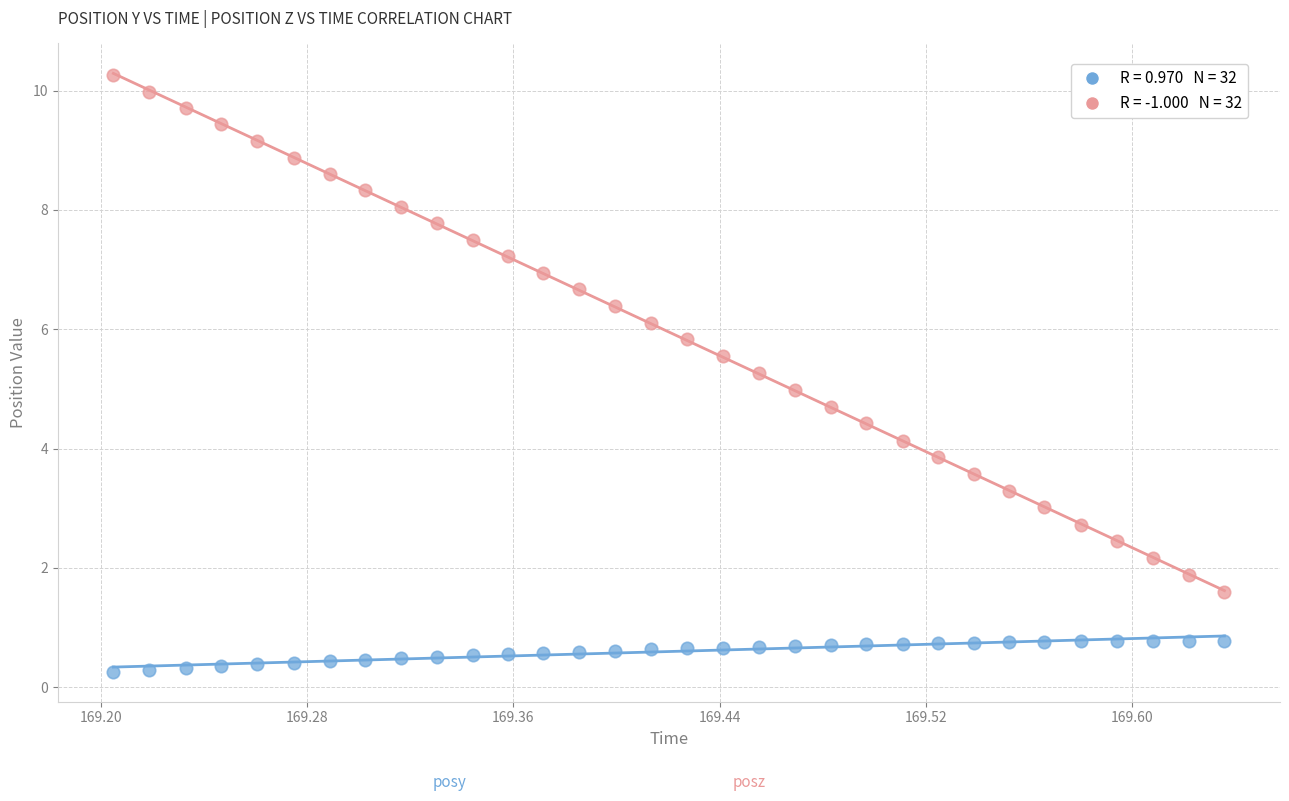

Across all data points, what is the range of Y values (max minus min)?

10.0